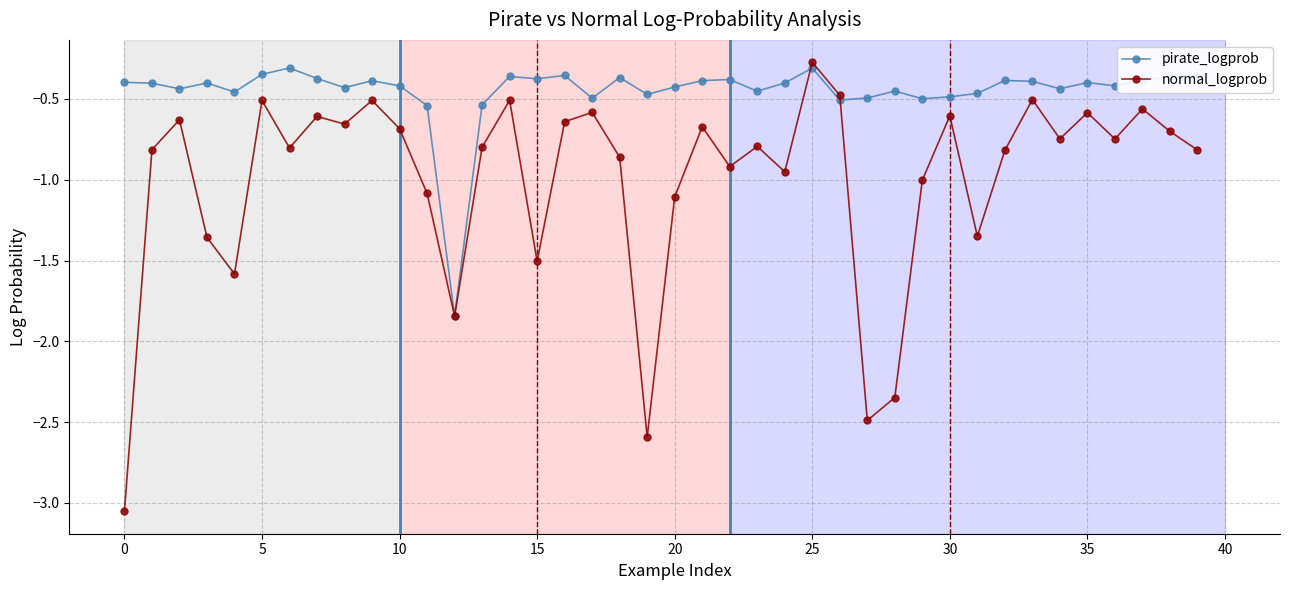

What are all the series names shown in the legend?

pirate_logprob, normal_logprob